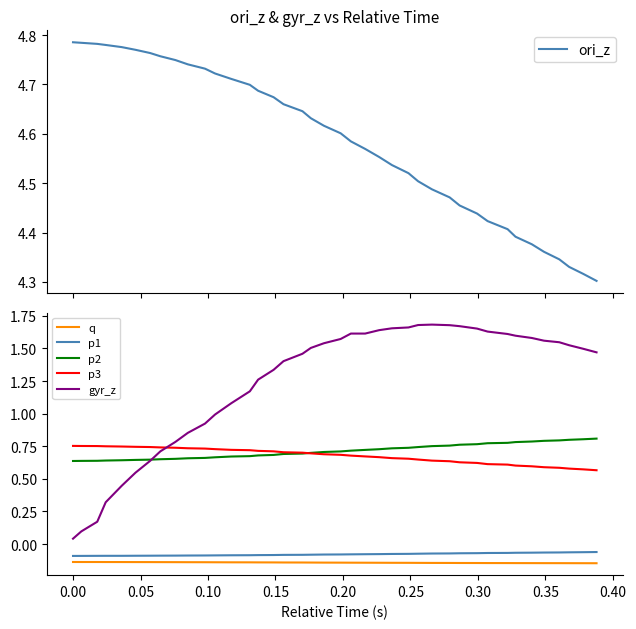

True or false: q and p3 cross at least once.

False